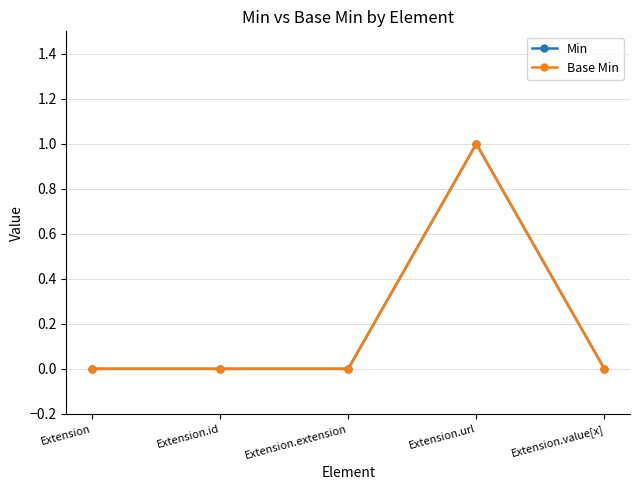

Reading left to right, what are all the values shown in this chart?

Min: 0	0	0	1	0
Base Min: 0	0	0	1	0